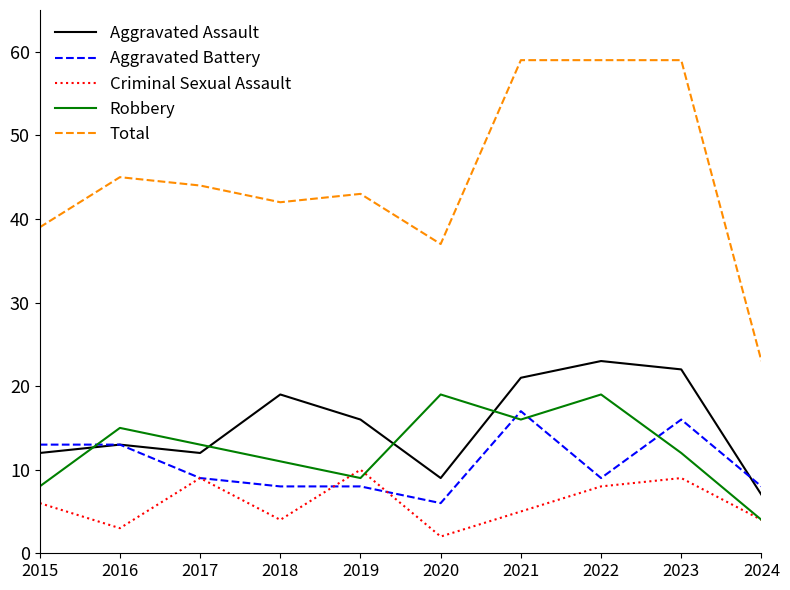

What is the minimum value shown in the chart?

2